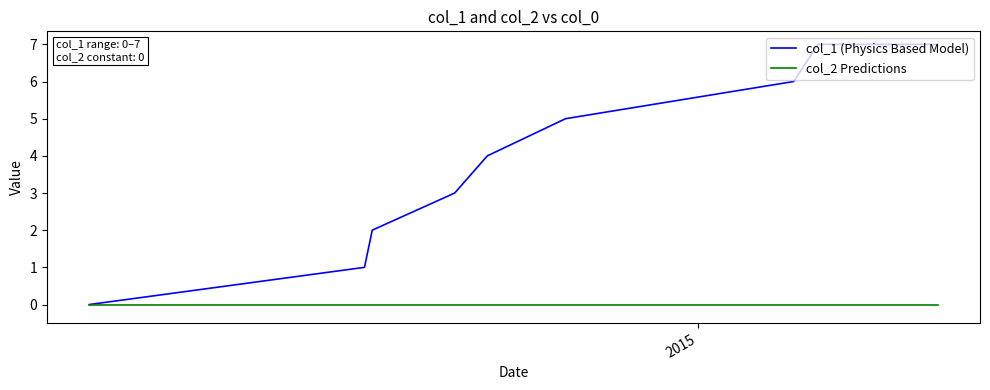

Which series has the widest spread of values?

col_1 (Physics Based Model)